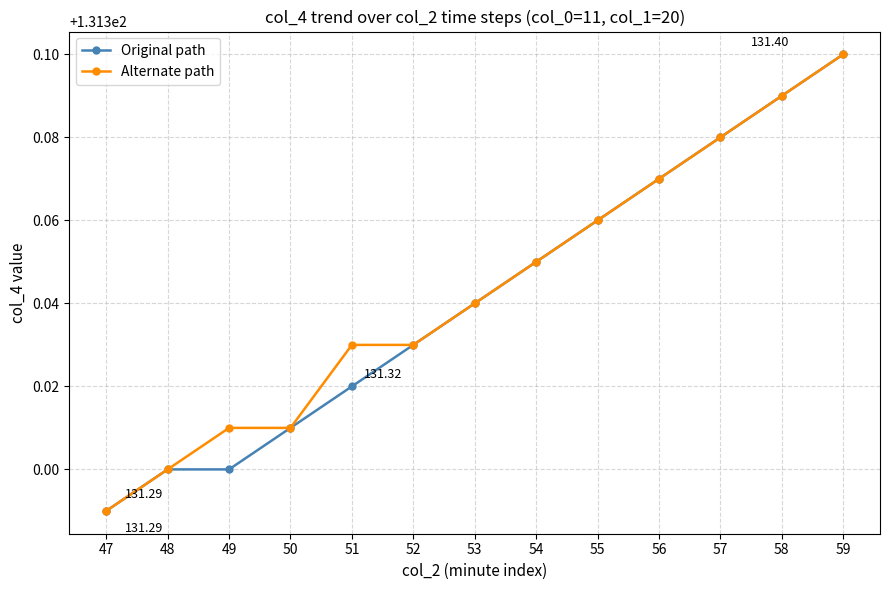

List the series in order of their overall mean, lowest first.

Original path, Alternate path